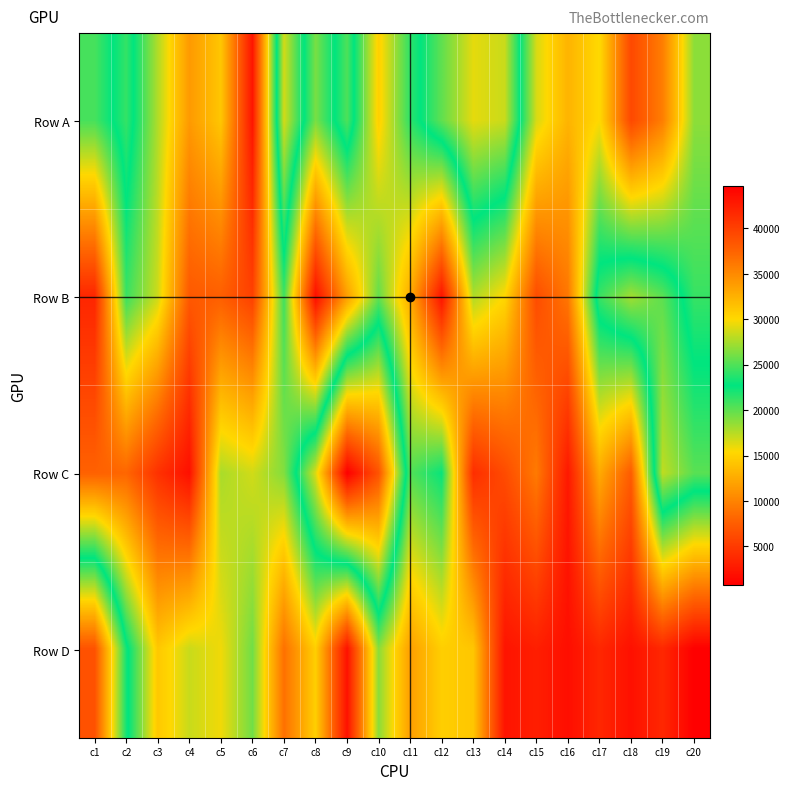

Reading left to right, transcribe all the data shown in this chart.

Row A: c1=20674	c2=24190	c3=17686	c4=11447	c5=14275	c6=2368	c7=28753	c8=19270	c9=24891	c10=14870	c11=21383	c12=25442	c13=29244	c14=28435	c15=16582	c16=13102	c17=15493	c18=6045	c19=9680	c20=18714
Row B: c1=3556	c2=21065	c3=16860	c4=7181	c5=7606	c6=5515	c7=20905	c8=1845	c9=11704	c10=19889	c11=12525	c12=2249	c13=17695	c14=15291	c15=6306	c16=9214	c17=24348	c18=27369	c19=25328	c20=21142
Row C: c1=7798	c2=8125	c3=4389	c4=1979	c5=17868	c6=16755	c7=18988	c8=28939	c9=44613	c10=38640	c11=20370	c12=22462	c13=4141	c14=6234	c15=9432	c16=2576	c17=12476	c18=7393	c19=28165	c20=25252
Row D: c1=38752	c2=23288	c3=14366	c4=16982	c5=15821	c6=19477	c7=8817	c8=14809	c9=2058	c10=18729	c11=11747	c12=14782	c13=14271	c14=2273	c15=3028	c16=1864	c17=3617	c18=2028	c19=3650	c20=802